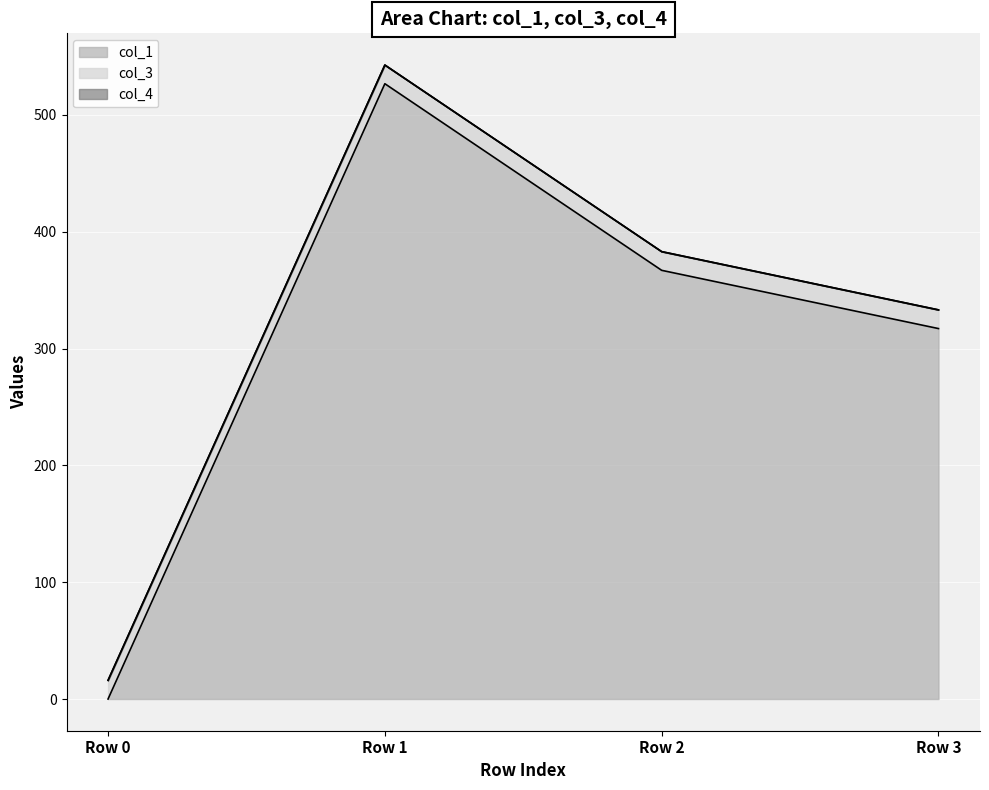

At how many categories does at least one series exceed 306?

3